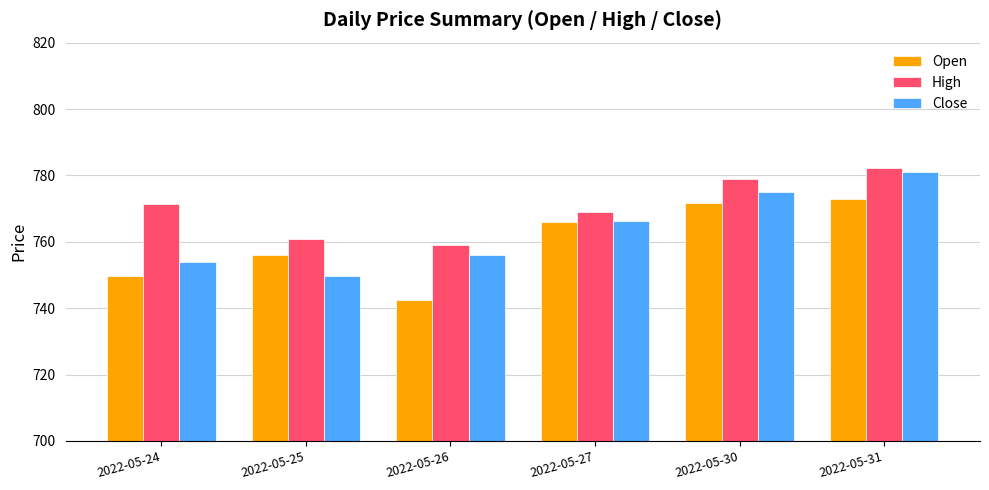

What is the difference between the maximum and minimum values in the High series?

23.2